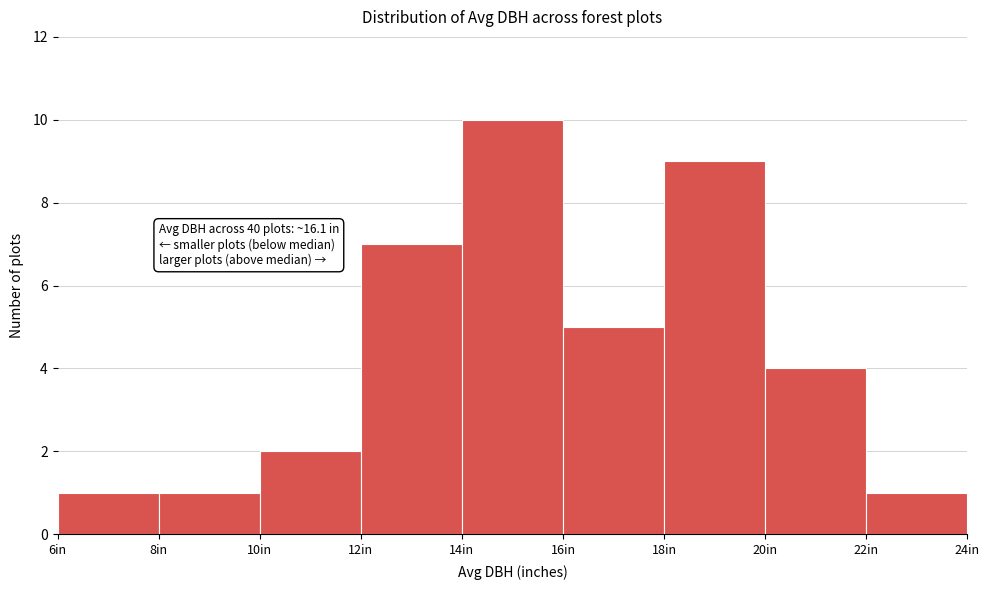

Over which range of the x-axis is the bar tallest?

14 to 16